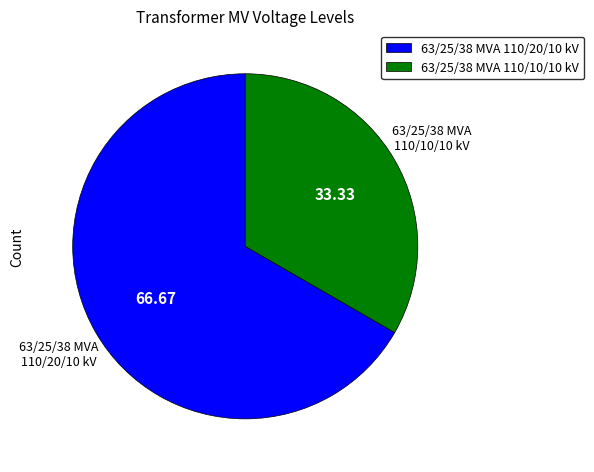

Between 63/25/38 MVA 110/20/10 kV and 63/25/38 MVA 110/10/10 kV, which is larger?

63/25/38 MVA 110/20/10 kV